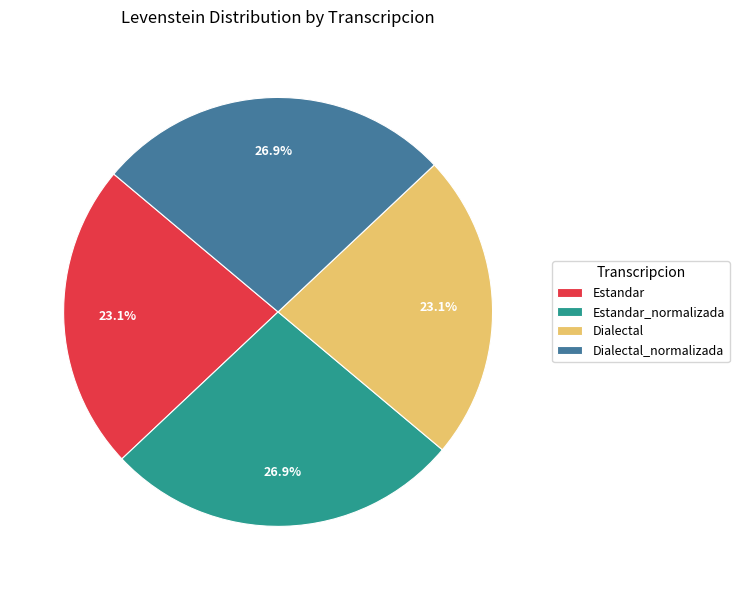

Does Dialectal_normalizada represent more than half of the total?

No